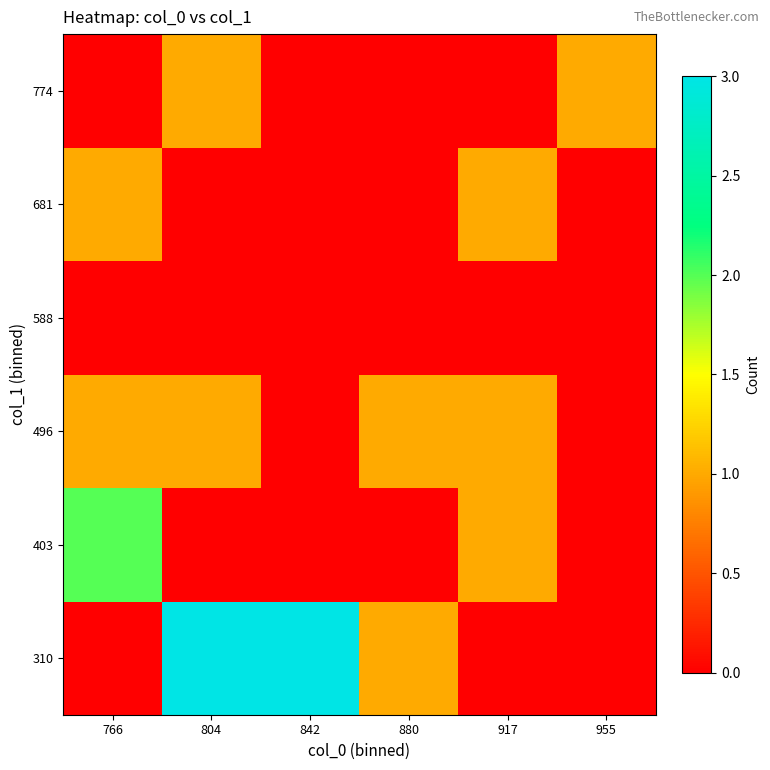

At which category is the sum across all series the highest?

804